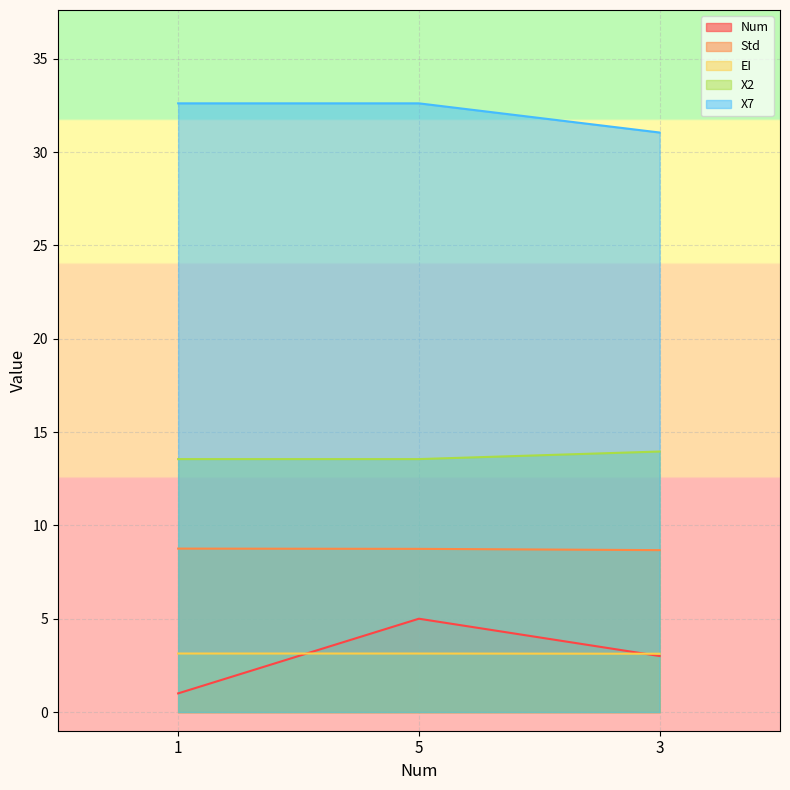

What is the spread (max minus min) of values at 3?

28.0